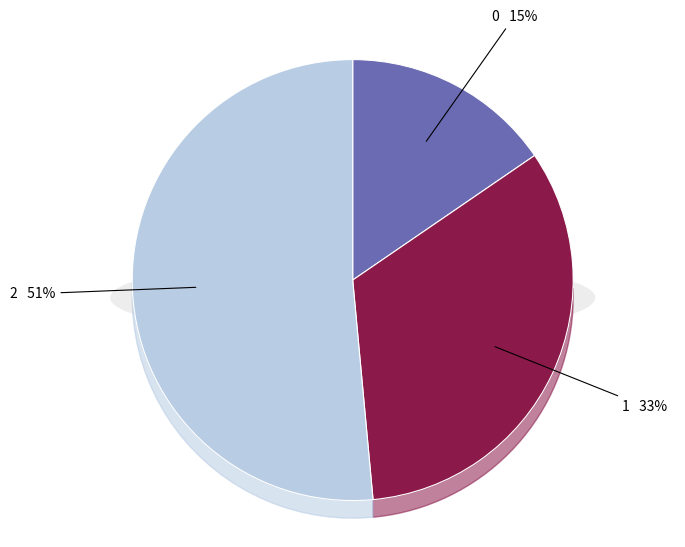

The 1 slice represents 33% of the pie. True or false?

True